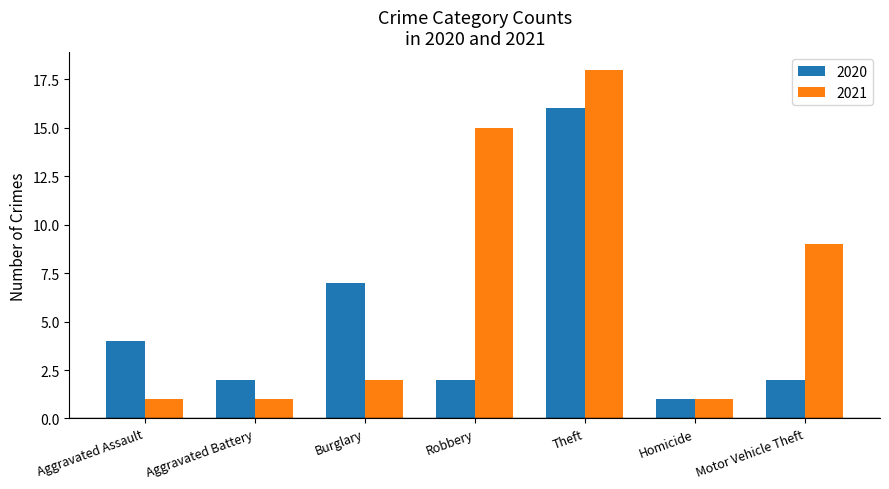

Between Robbery and Motor Vehicle Theft, which series saw the biggest shift?

2021